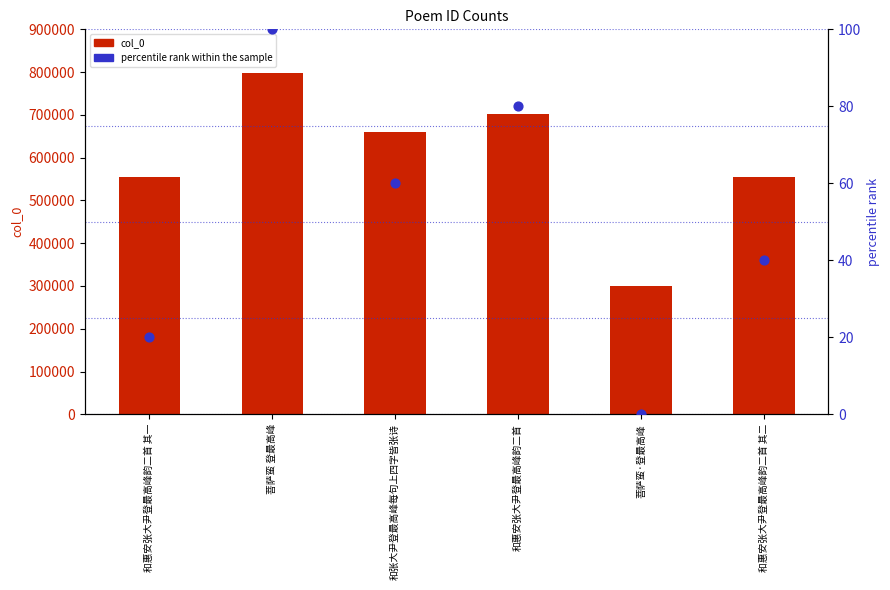

At which category is the sum across all series the highest?

菩萨蛮 登最高峰